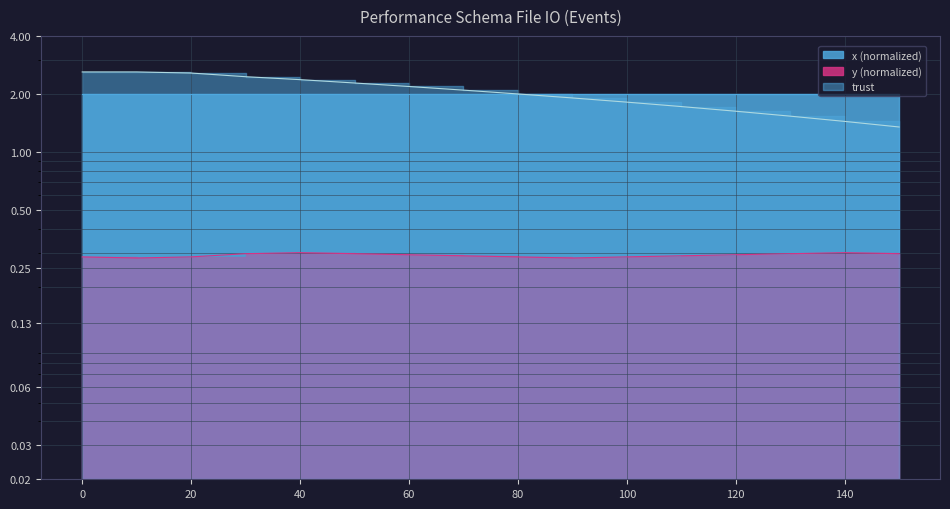

Reading left to right, list all the values displayed in this chart.

x: 2.6	2.6	2.6	2.5	2.4	2.3	2.2	2.1	2.0	1.9	1.8	1.7	1.6	1.5	1.4	1.3
y: 0.3	0.3	0.3	0.3	0.3	0.3	0.3	0.3	0.3	0.3	0.3	0.3	0.3	0.3	0.3	0.3